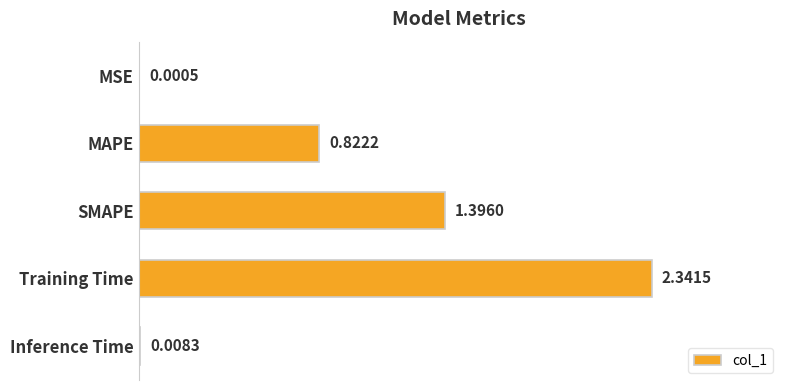

Which has a higher value, MSE or SMAPE?

SMAPE